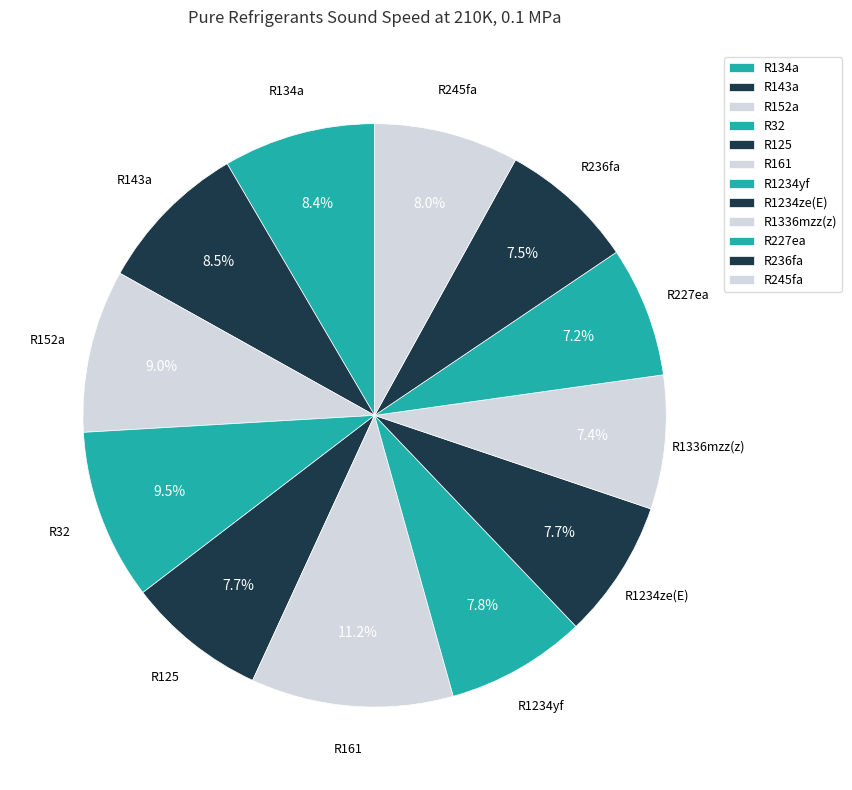

Does any single category account for the majority?

No